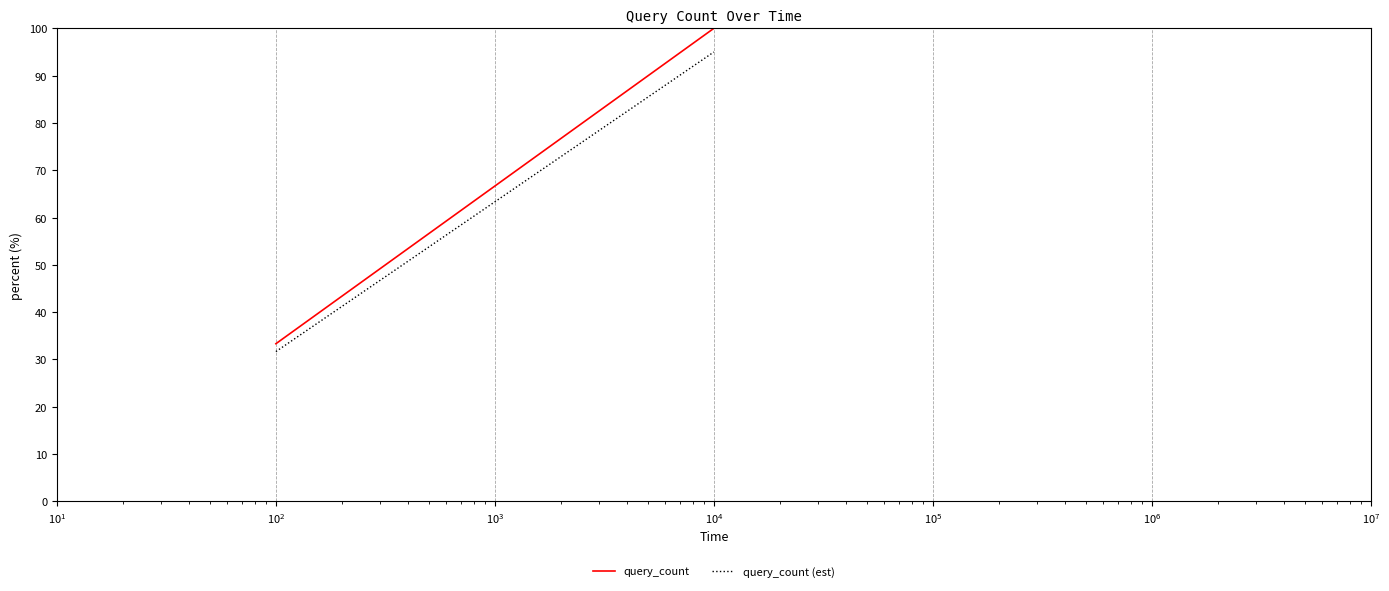

List the series in order of their peak value, lowest first.

query_count (est), query_count